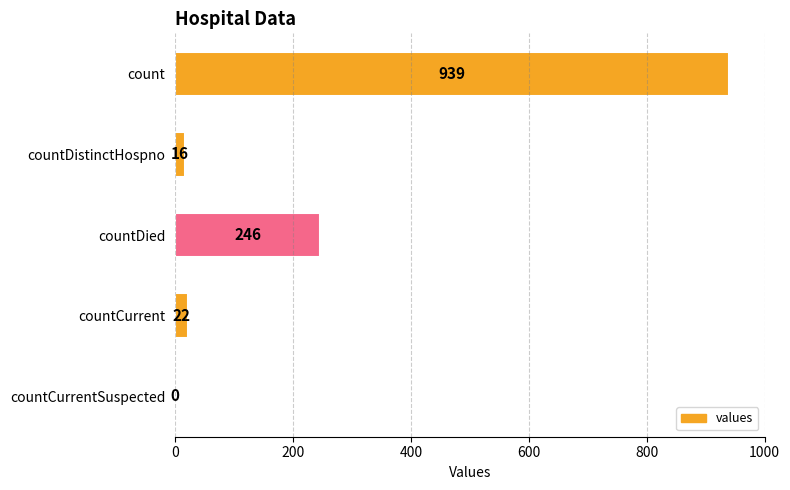

Are the bars horizontal?

Yes